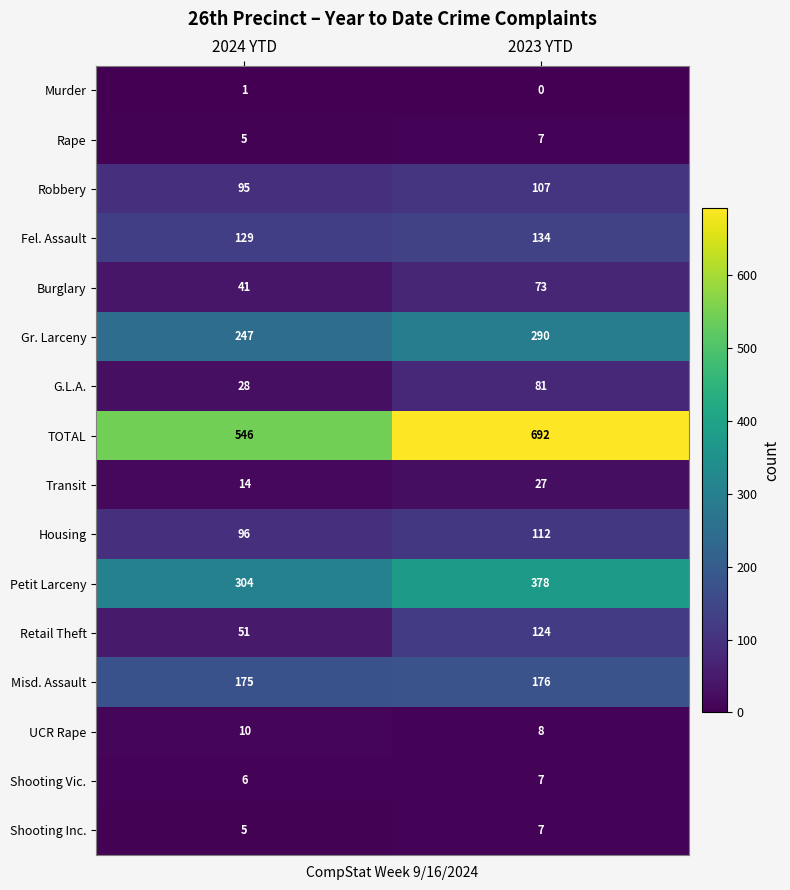

Count the number of data series in this chart.

16